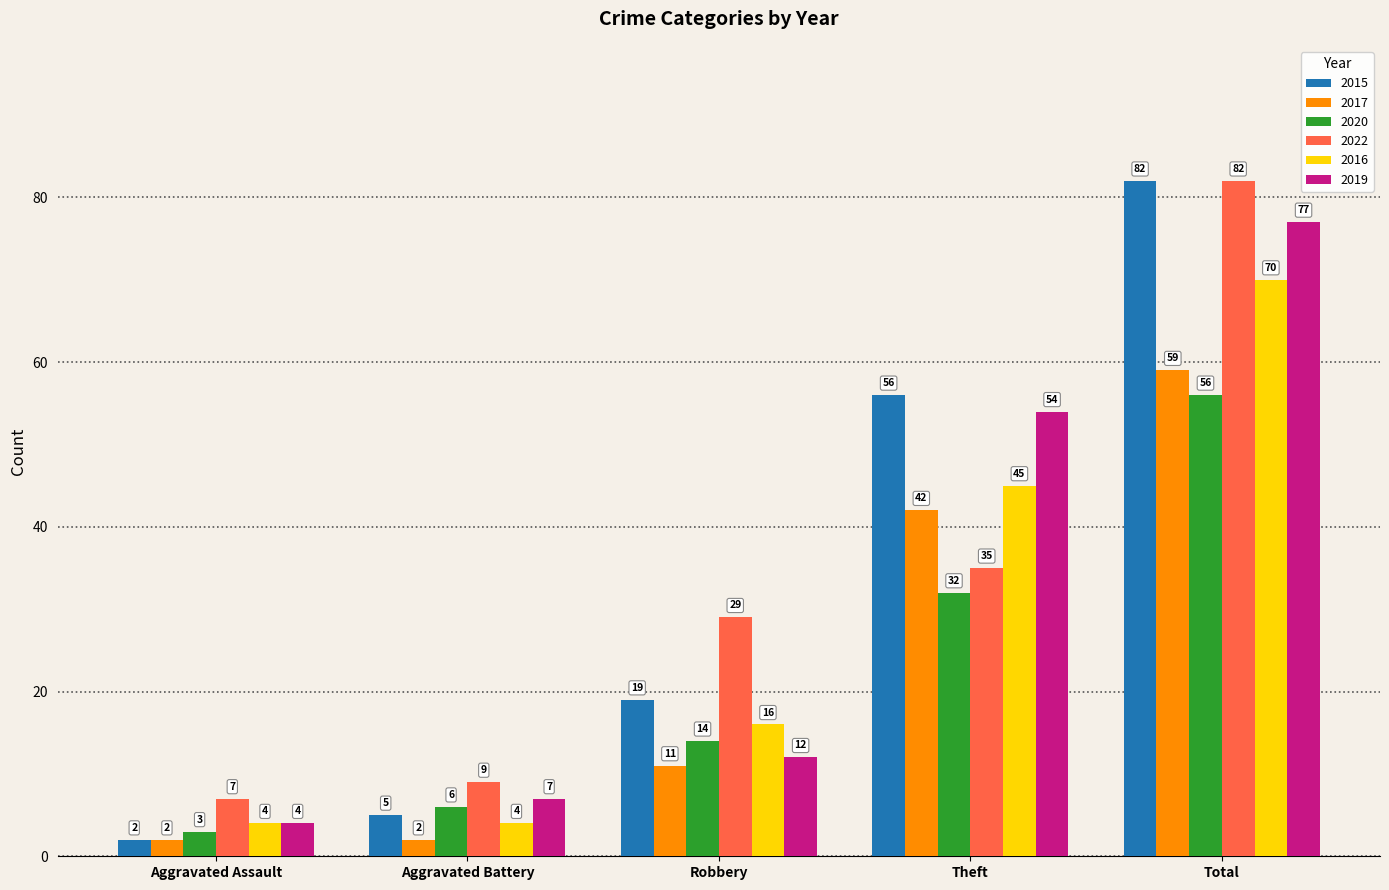

What is the sum of the 2020 values at Total and Aggravated Battery?

62